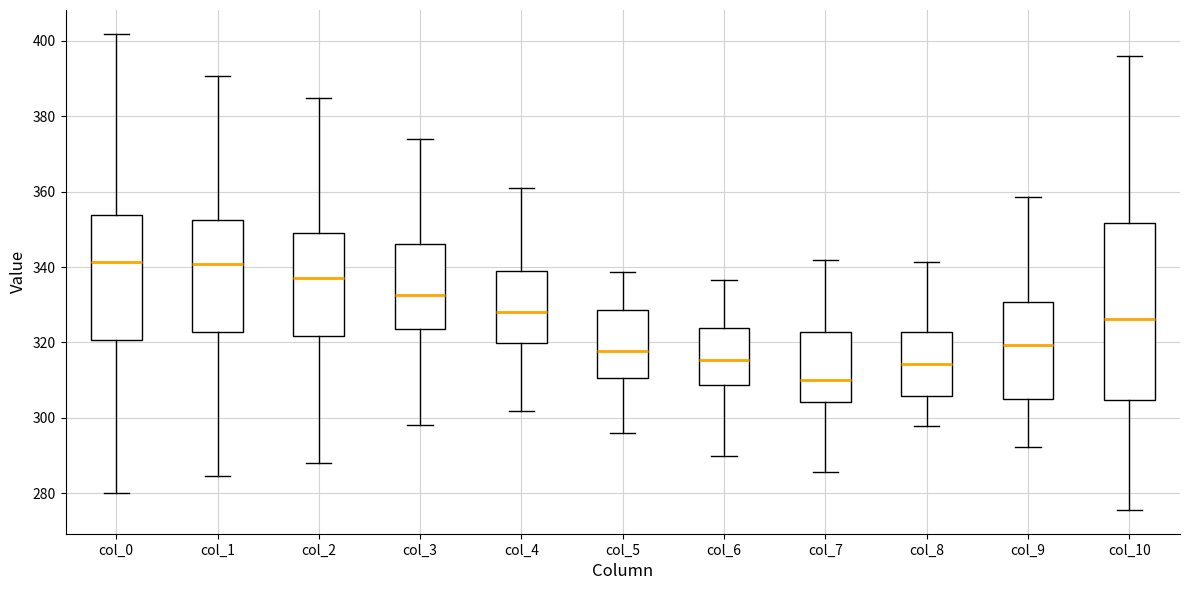

Reading left to right, read every box against the y-axis: the position of its median line, the range the box covers, and the ends of its whiskers. The values are not printed on the chart, so give them approximately, as read against the axis.

col_0: median 342, box 320 to 354, whiskers 280 to 402
col_1: median 340, box 322 to 352, whiskers 284 to 390
col_2: median 338, box 322 to 348, whiskers 288 to 384
col_3: median 332, box 324 to 346, whiskers 298 to 374
col_4: median 328, box 320 to 338, whiskers 302 to 360
col_5: median 318, box 310 to 328, whiskers 296 to 338
col_6: median 316, box 308 to 324, whiskers 290 to 336
col_7: median 310, box 304 to 322, whiskers 286 to 342
col_8: median 314, box 306 to 322, whiskers 298 to 342
col_9: median 320, box 304 to 330, whiskers 292 to 358
col_10: median 326, box 304 to 352, whiskers 276 to 396